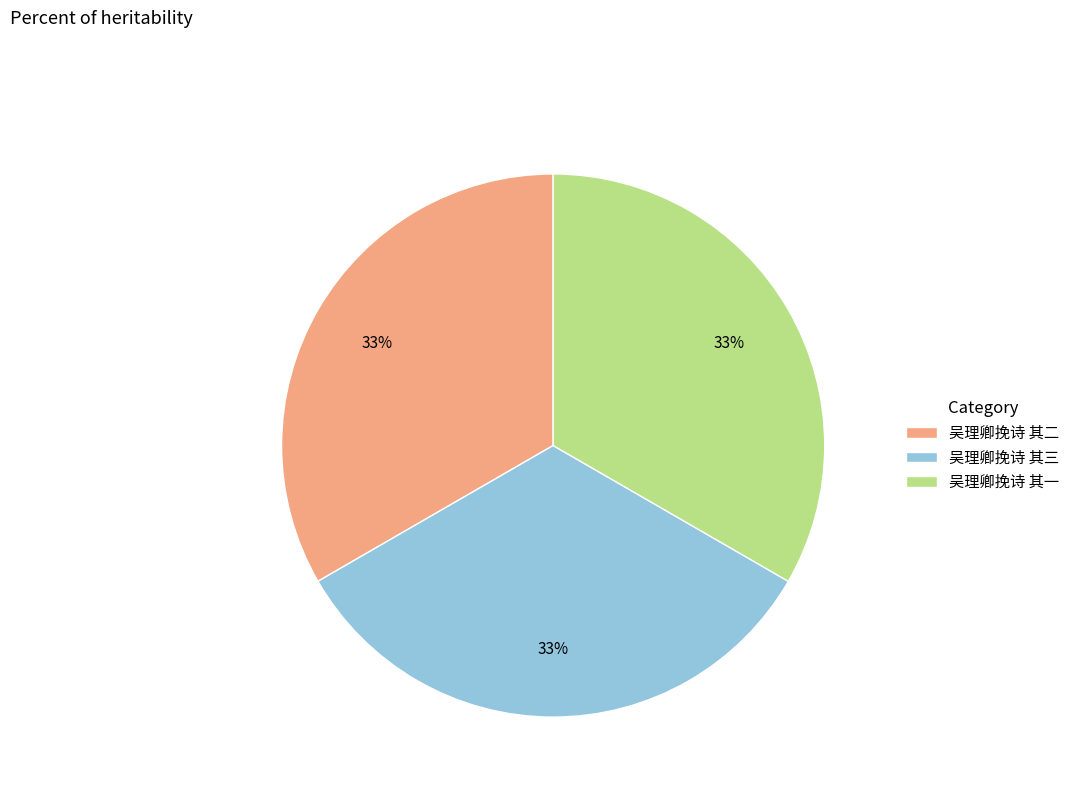

Do 吴理卿挽诗 其一 and 吴理卿挽诗 其三 together represent more than half of the pie?

Yes